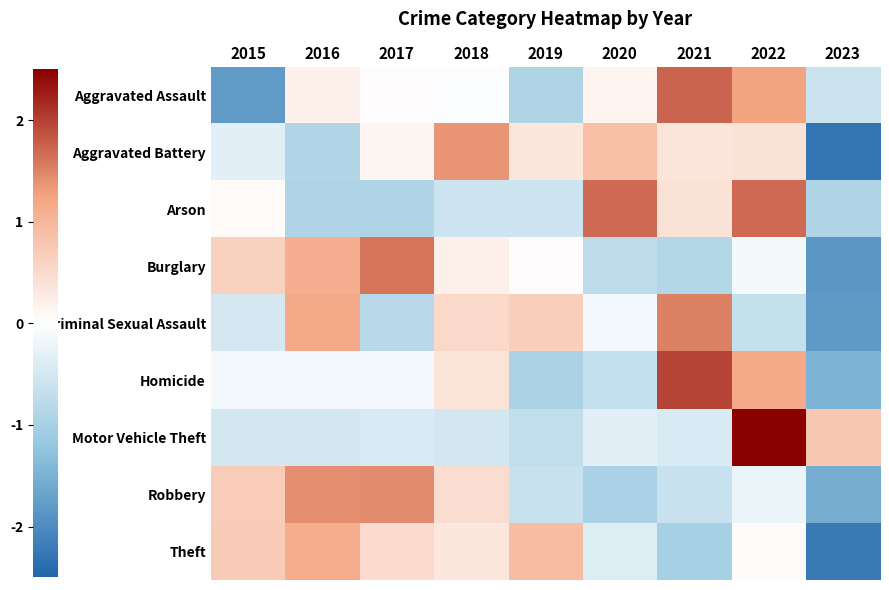

Which has a higher value, 2023 or 2017?

2017